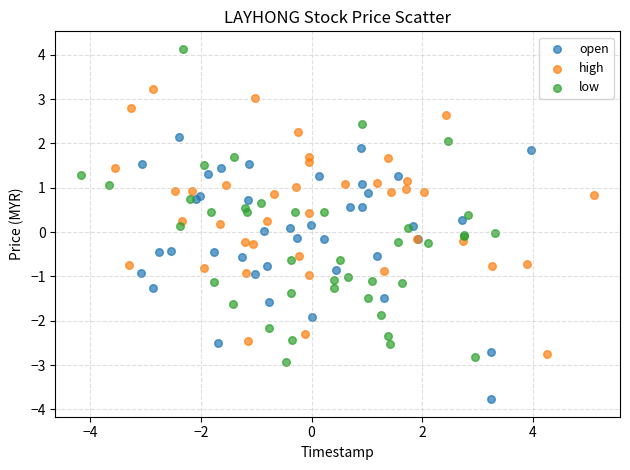

Which series contains the lowest Y value?

open